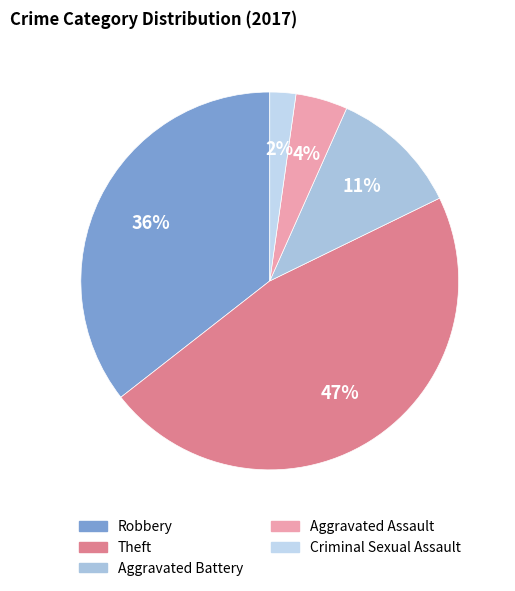

To the nearest percent, what is the combined percentage of Criminal Sexual Assault and Robbery?

38%